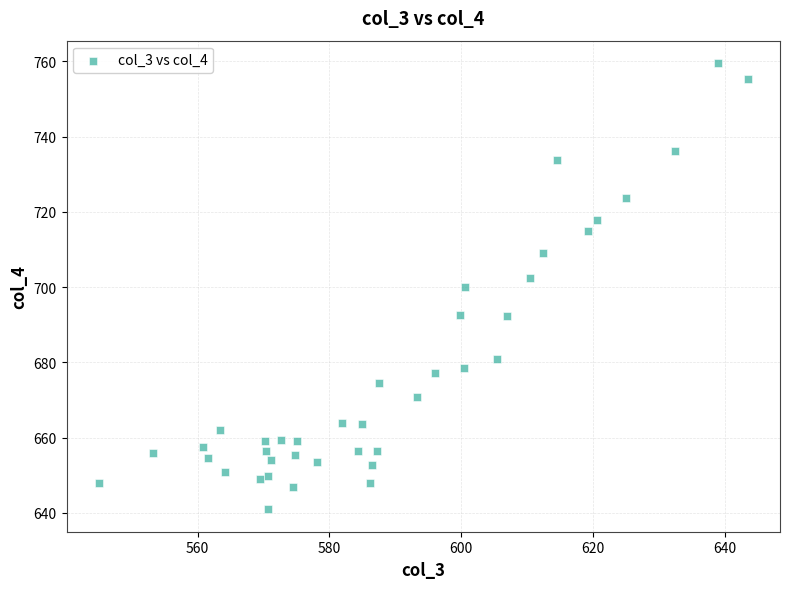

What is the range of X values (max minus min)?

98.5